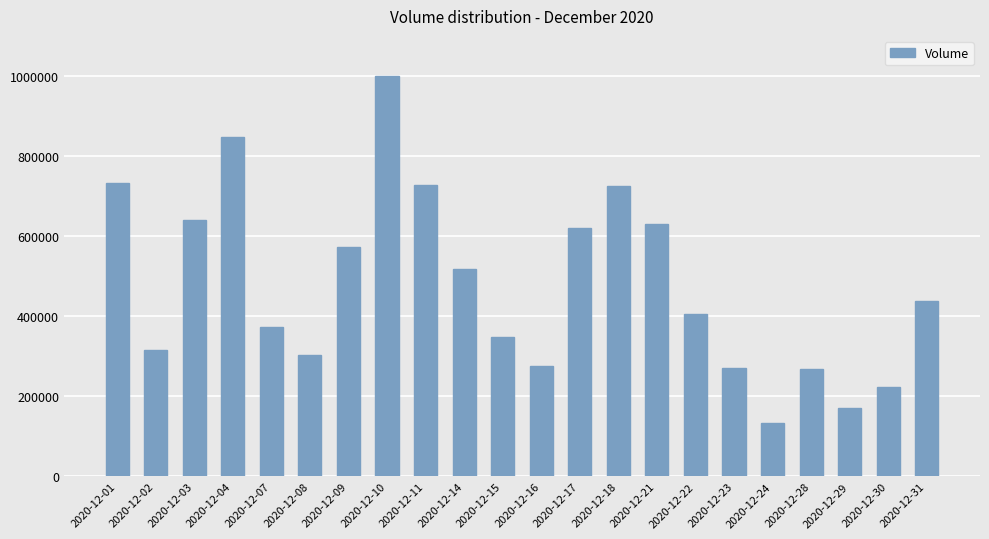

Does the chart contain any negative values?

No